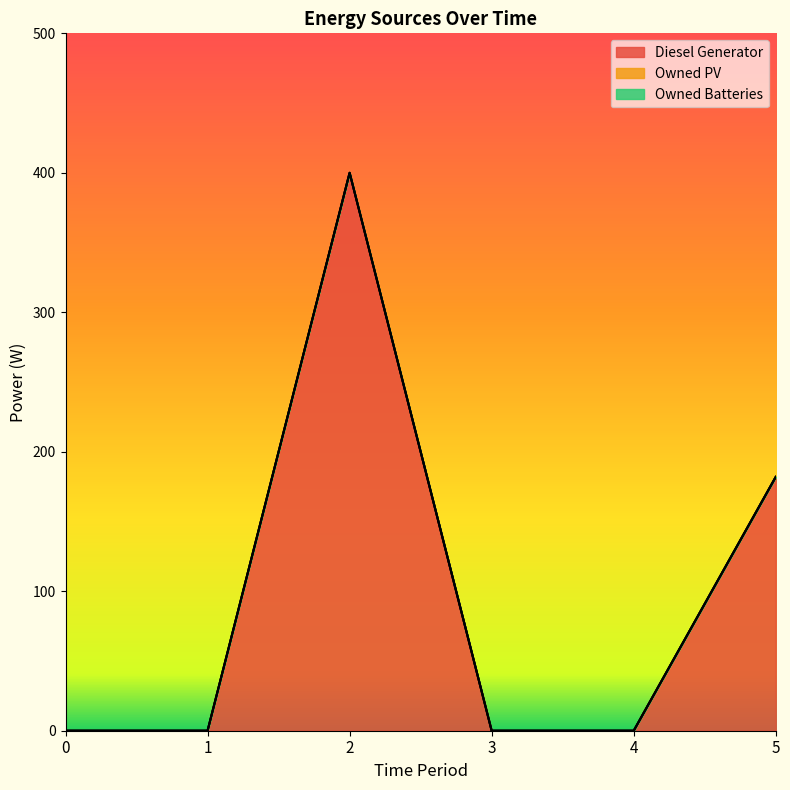

Is it true that Diesel Generator equals 0 at 1?

True